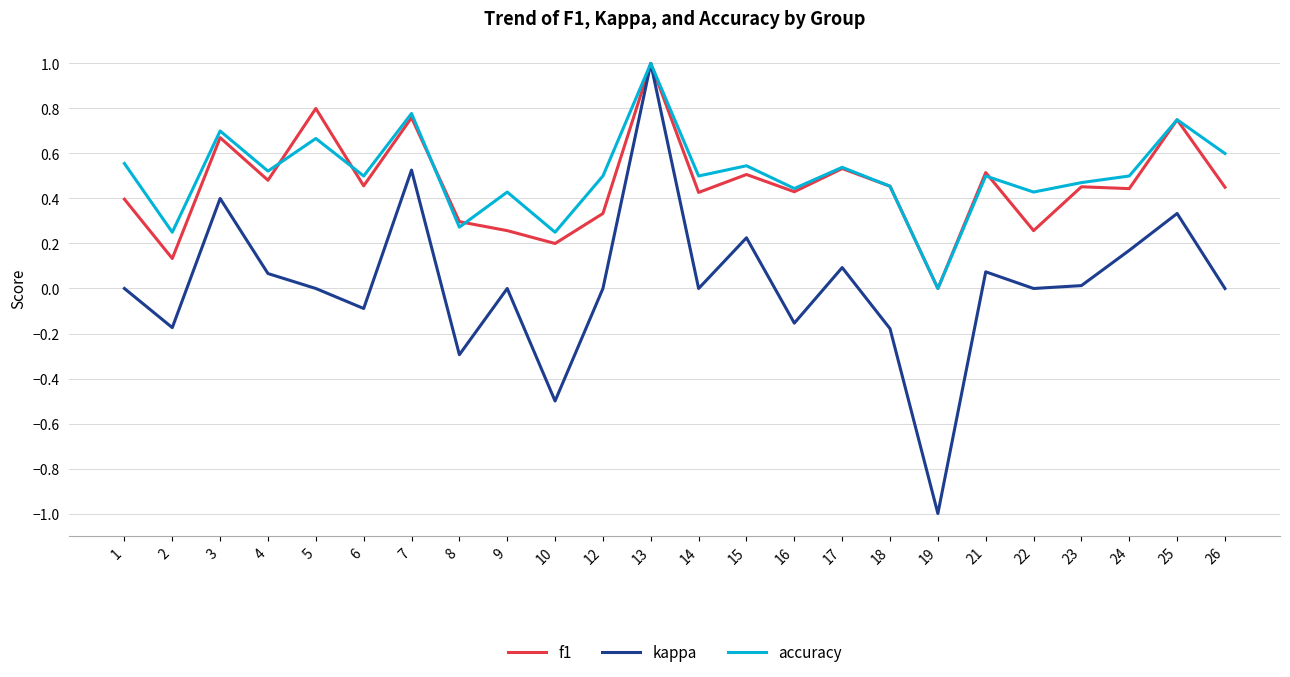

What is the difference between the maximum and minimum values in the kappa series?

2.0